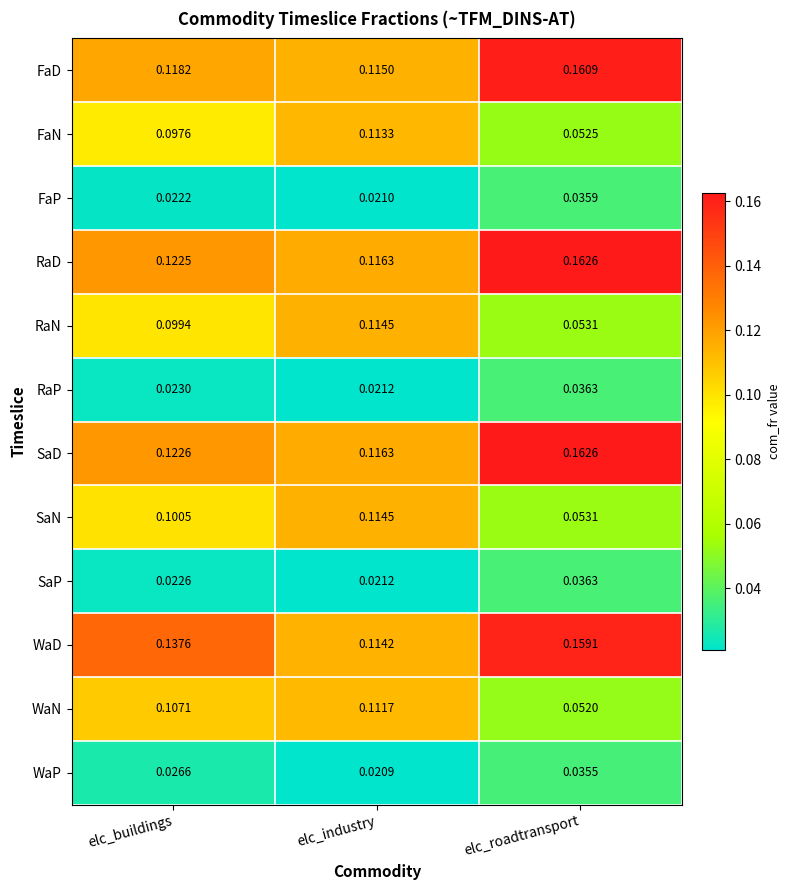

Between elc_buildings and elc_roadtransport, which series saw the biggest shift?

WaN